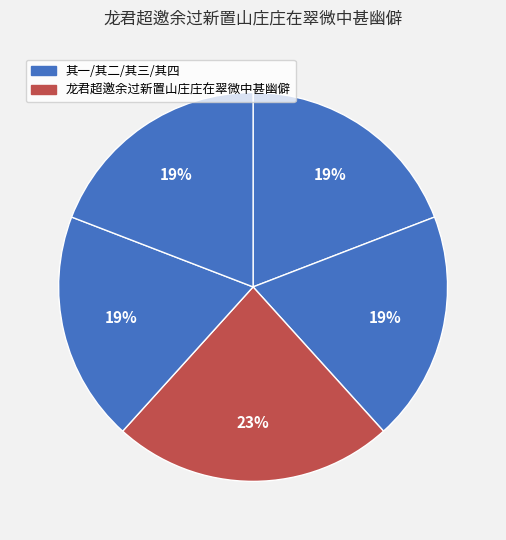

How many slices are in this pie chart?

5